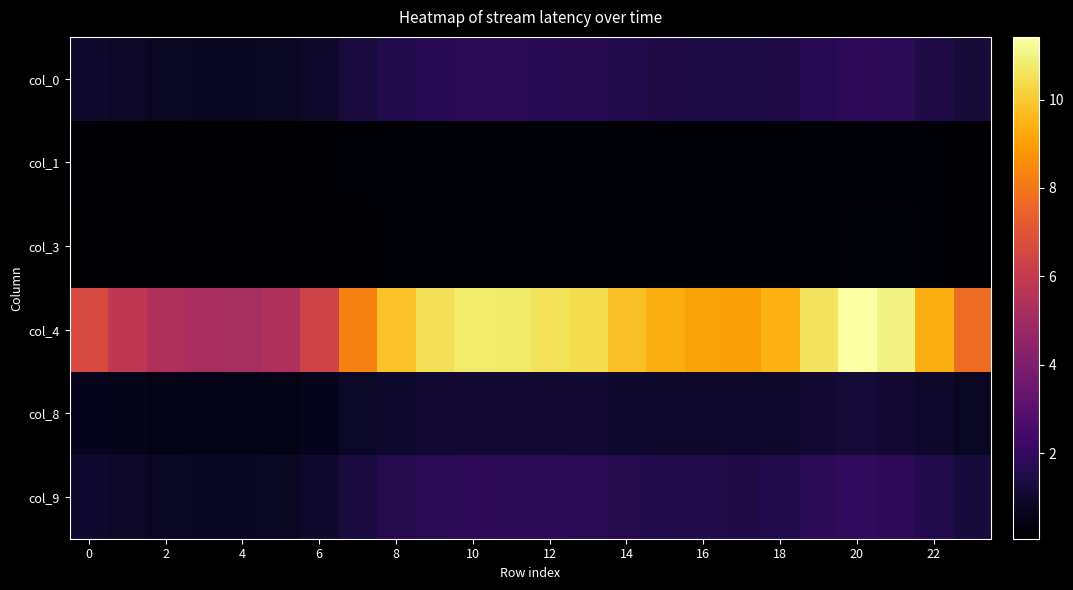

How many series are shown in this chart?

6